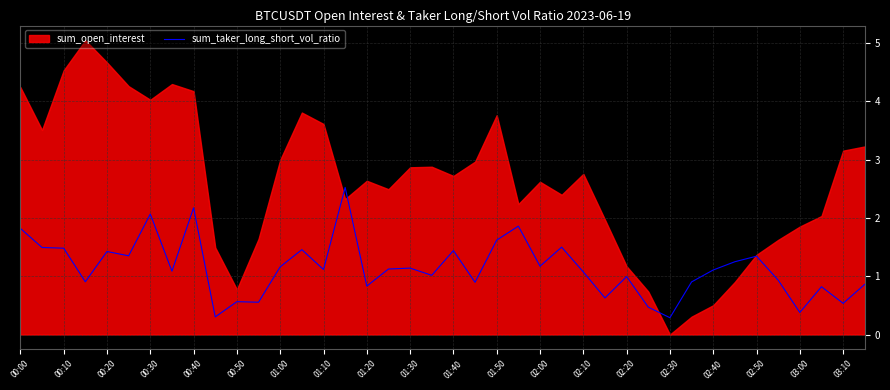

The value of sum_taker_long_short_vol_ratio at 02:10 is 1.1. True or false?

True